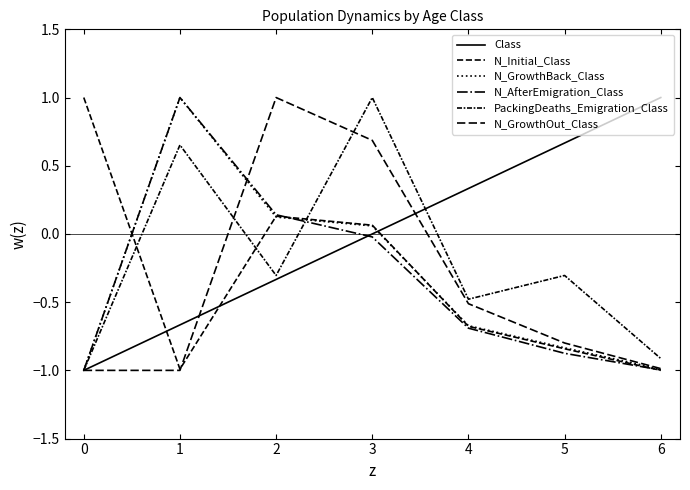

Does the chart have visible grid lines?

No